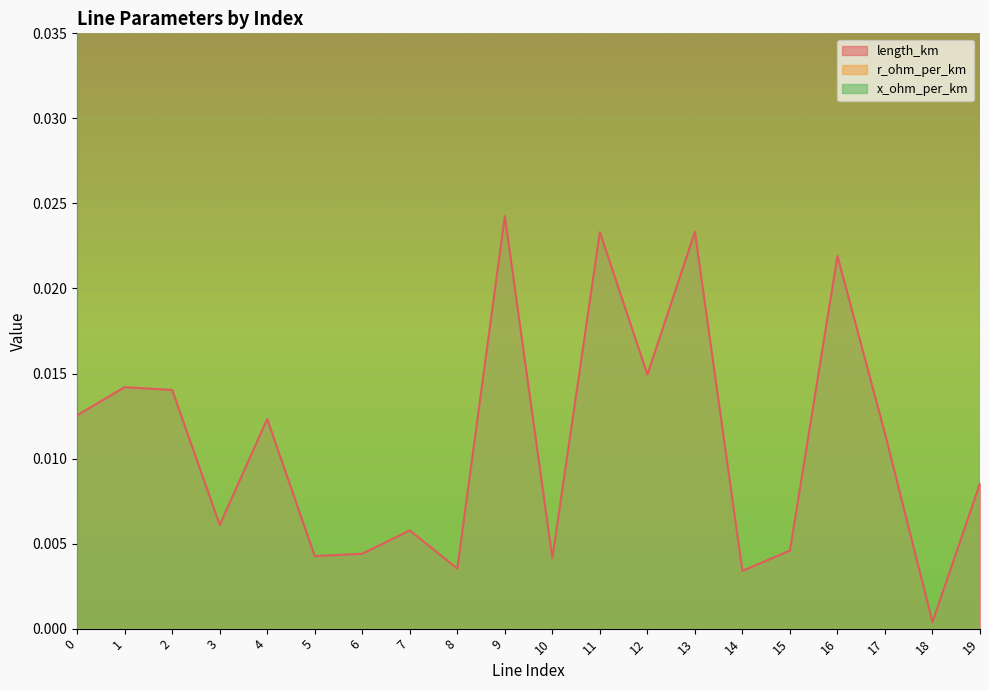

True or false: x_ohm_per_km and r_ohm_per_km cross at least once.

False